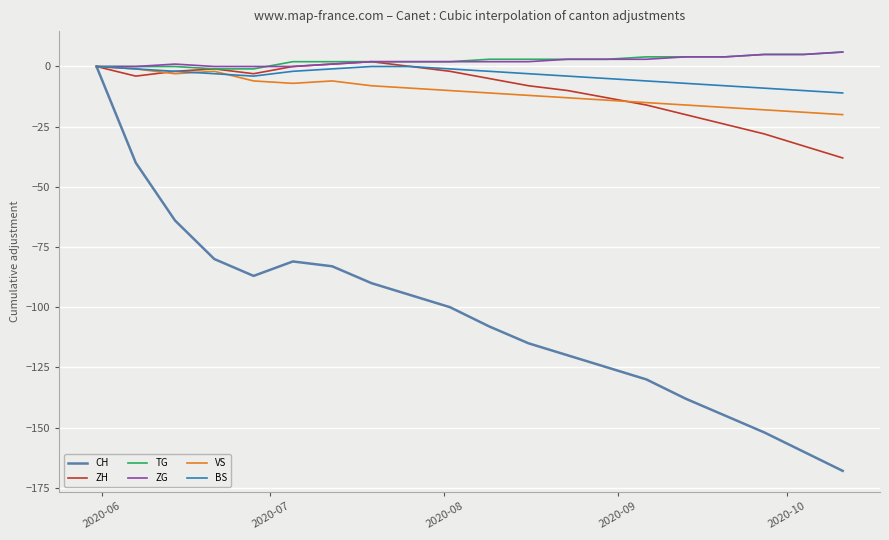

Which series has the widest spread of values?

CH